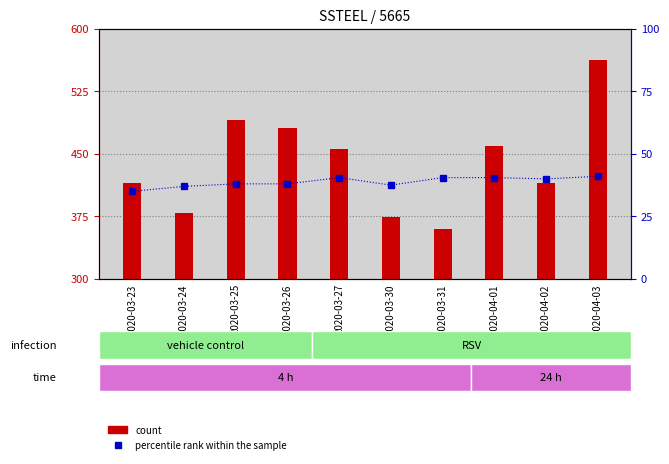

How many bars are there in total?

10